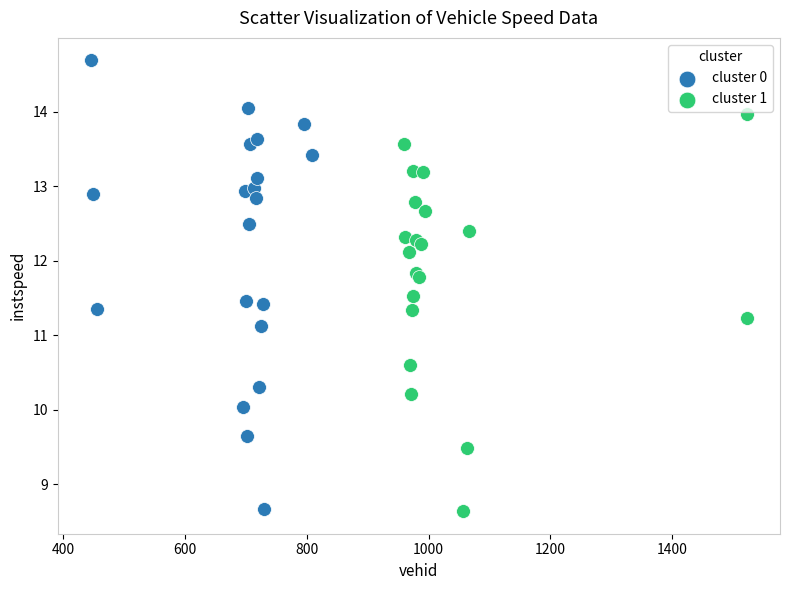

Which series reaches the maximum Y coordinate?

cluster 0